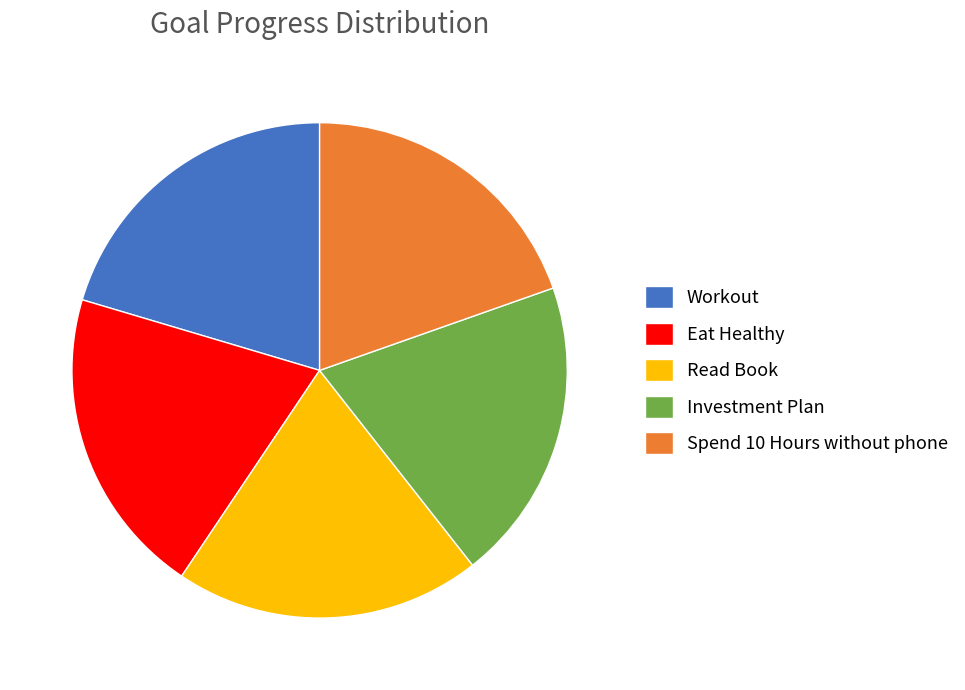

Is the sum of Investment Plan and Spend 10 Hours without phone greater than half?

No